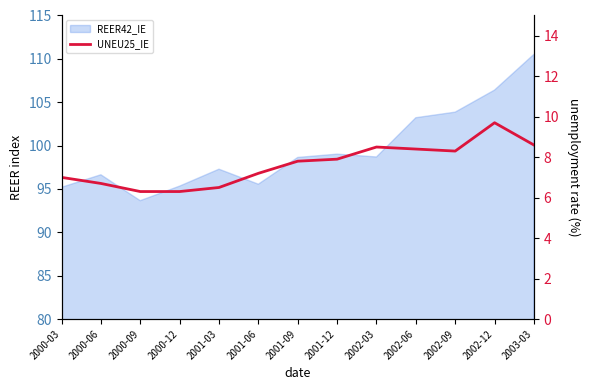

Where is the data nearest to the value 8?

2001-12